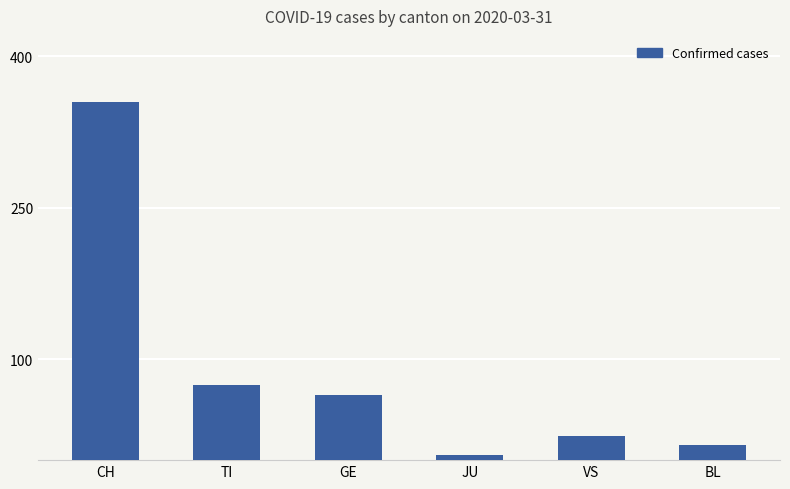

Reading right to left, transcribe all the data shown in this chart.

BL=15	VS=24	JU=5	GE=64	TI=74	CH=355